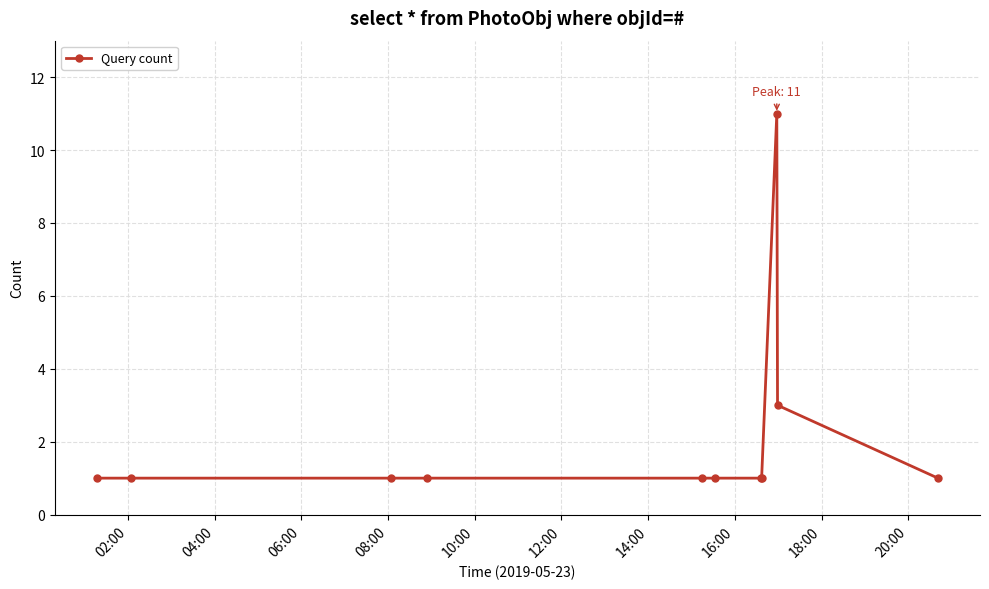

What is the greatest value displayed?

11